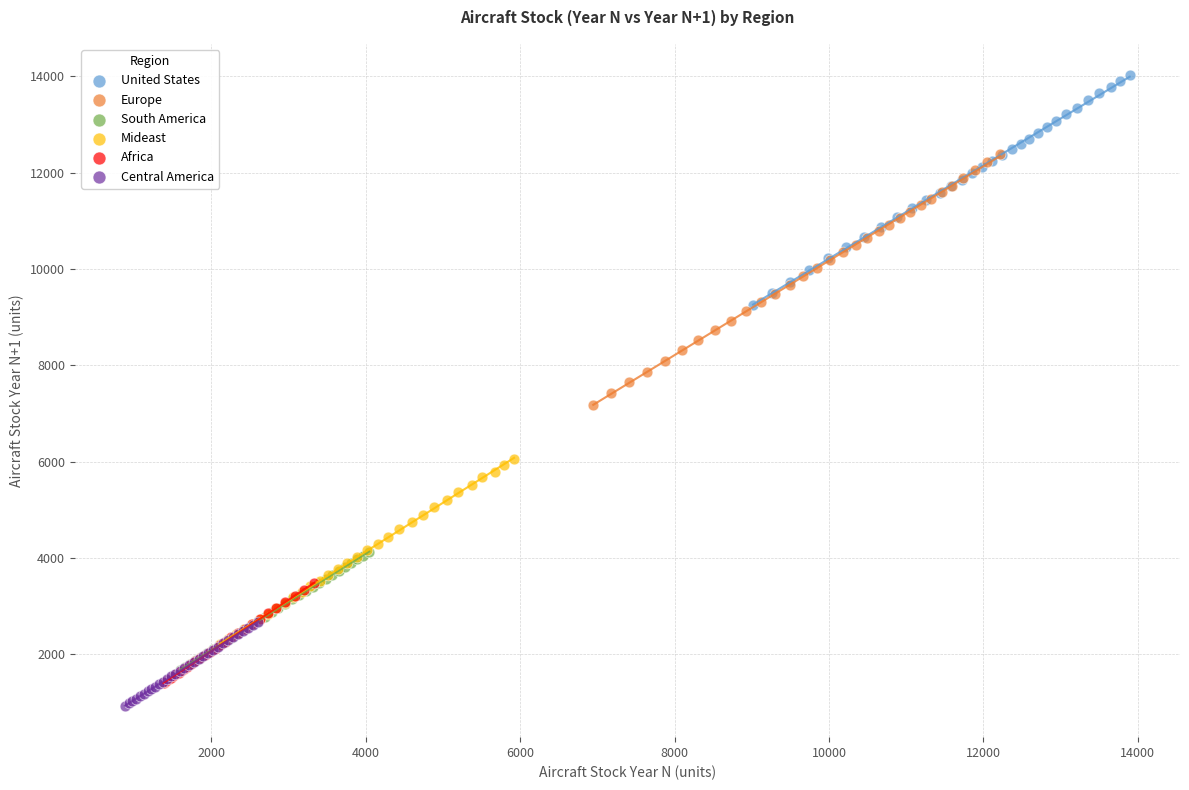

Which series reaches the maximum Y coordinate?

United States